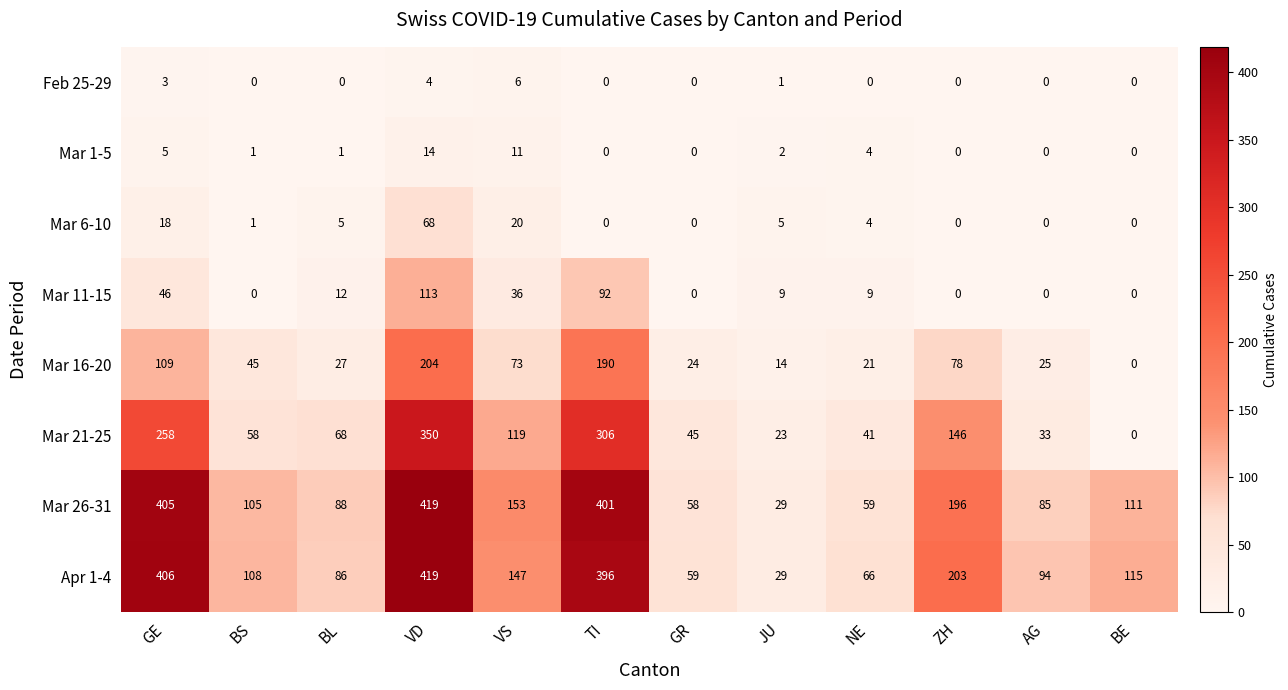

At which category is the sum across all series the highest?

VD